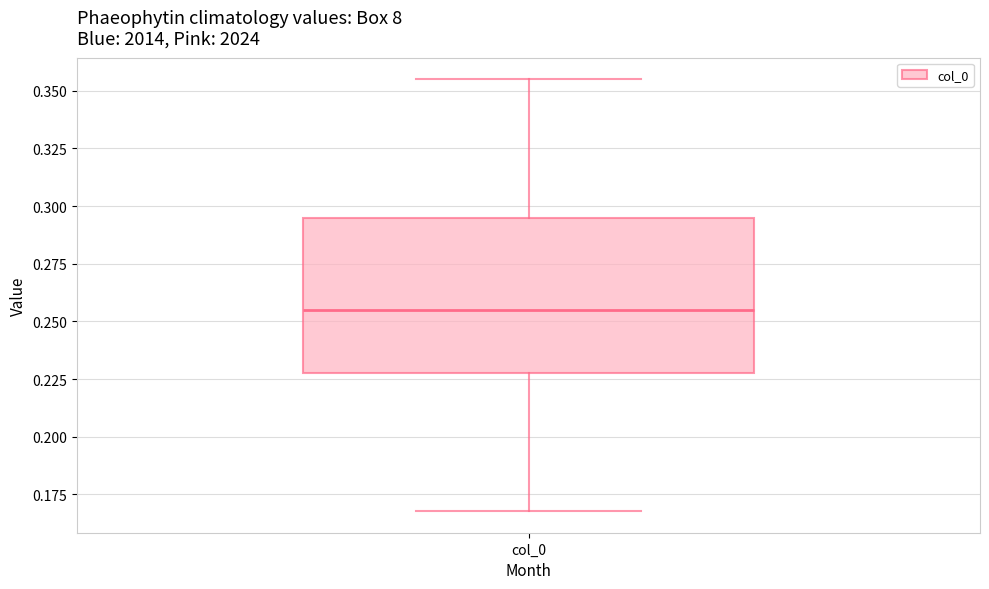

Read this box plot against the y-axis: the position of the median line, the range covered by the box, and the ends of both whiskers. The values are not printed on the chart, so give them approximately, as read against the axis.

median 0.255, box 0.230 to 0.295, whiskers 0.170 to 0.355